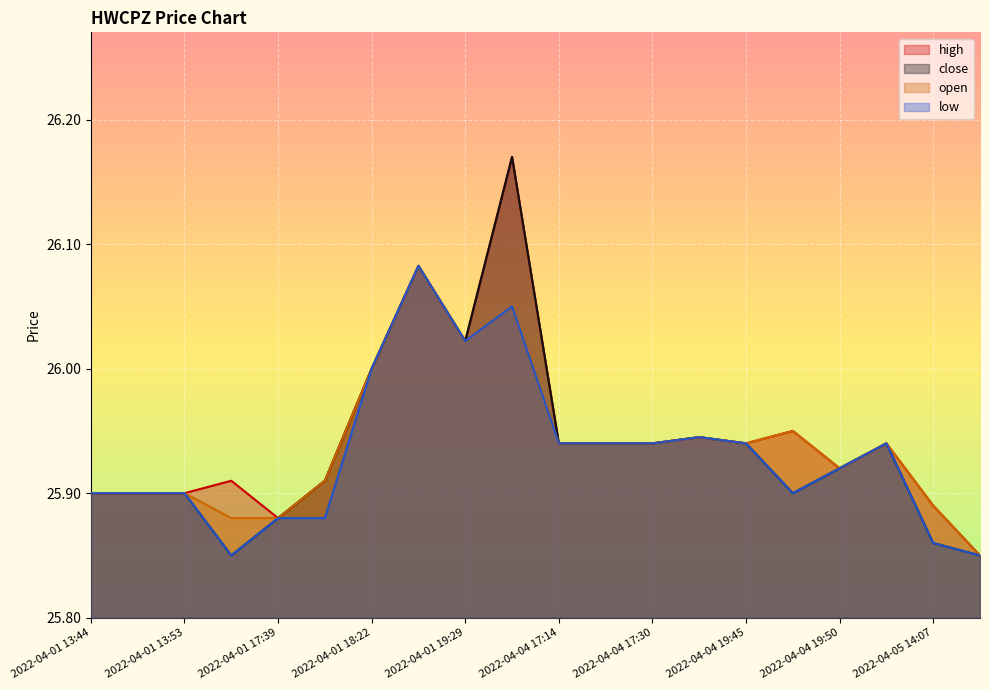

Rank the series at 2022-04-01 18:22 from highest to lowest value.

high, close, open, low